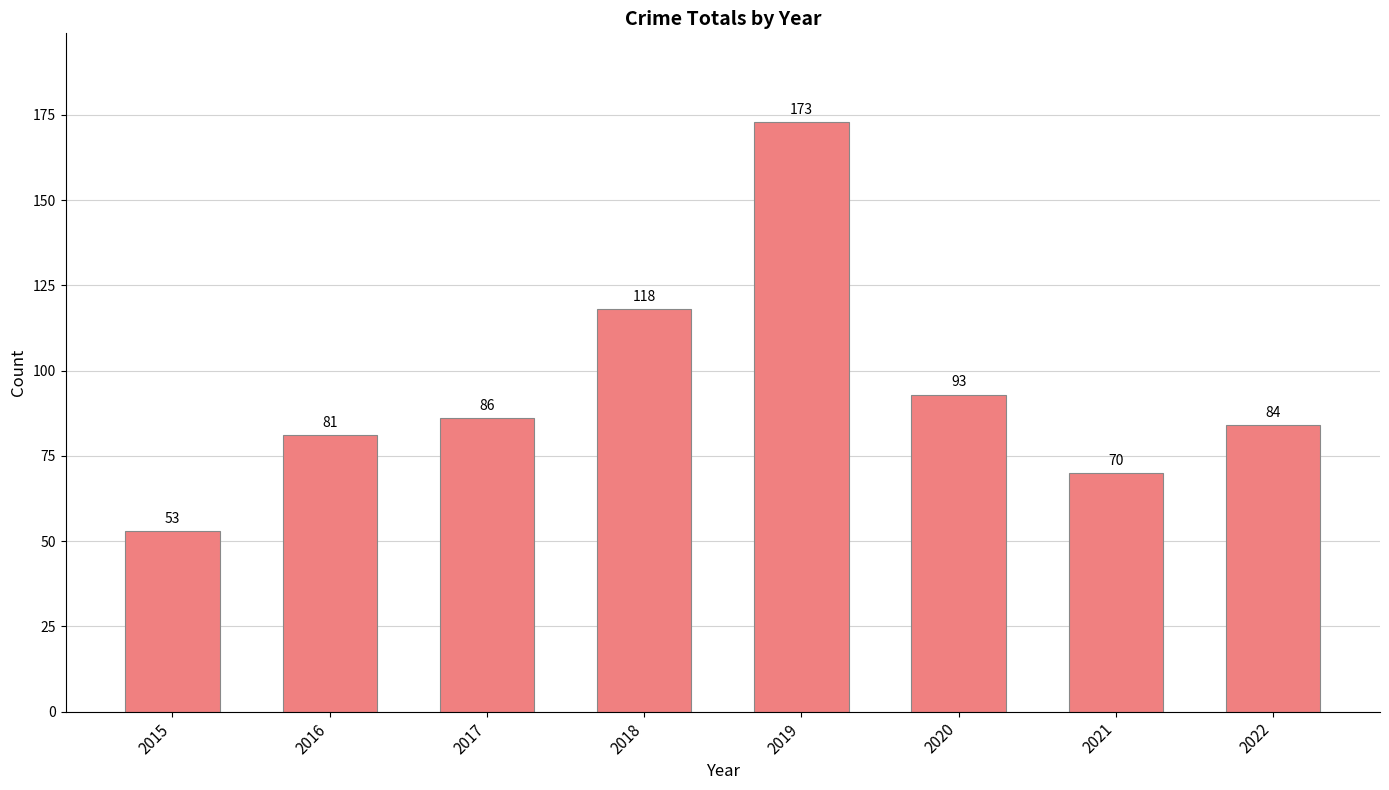

Reading left to right, transcribe all the data shown in this chart.

2015=53	2016=81	2017=86	2018=118	2019=173	2020=93	2021=70	2022=84